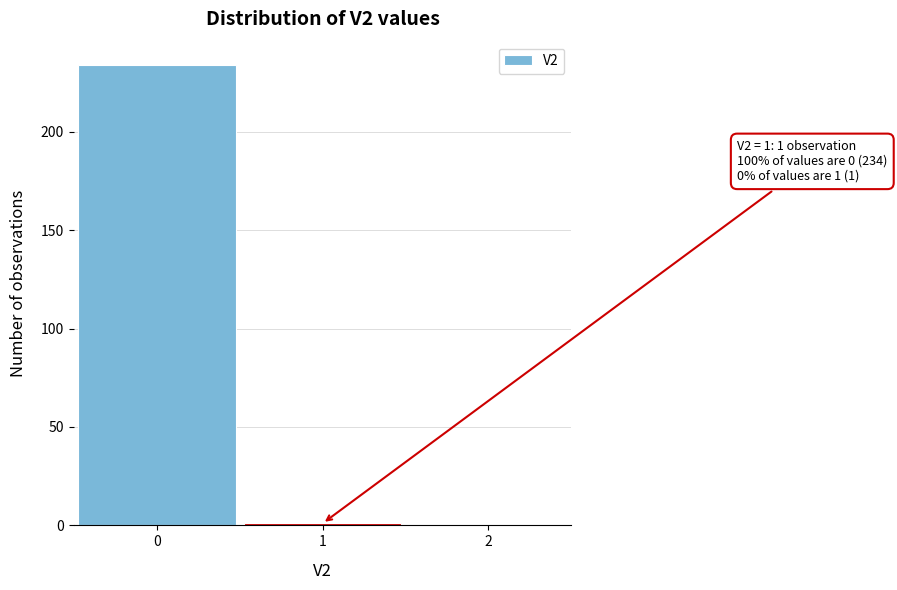

Which range on the x-axis has the tallest bar?

-0.5 to 0.5